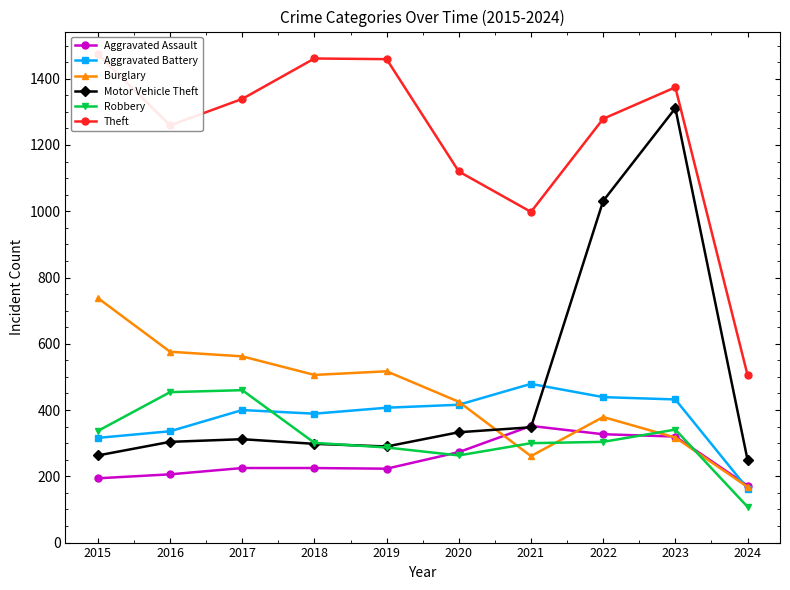

Is this an area chart (filled region under the line)?

No